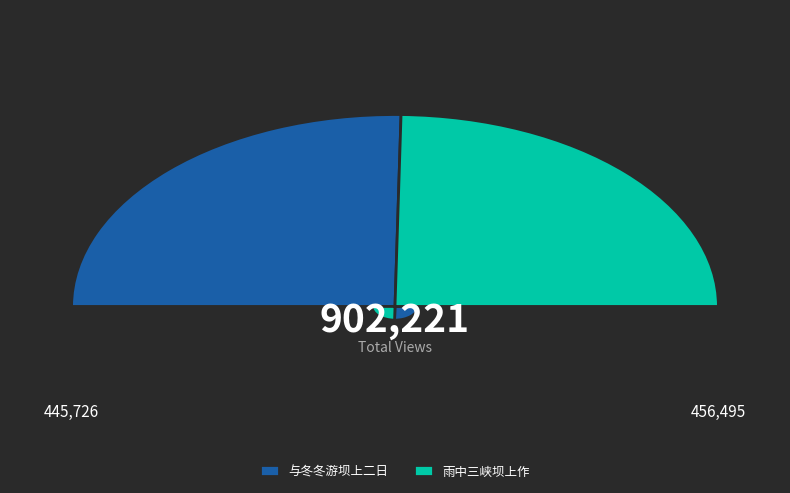

Does 与冬冬游坝上二日 represent more than half of the total?

Yes